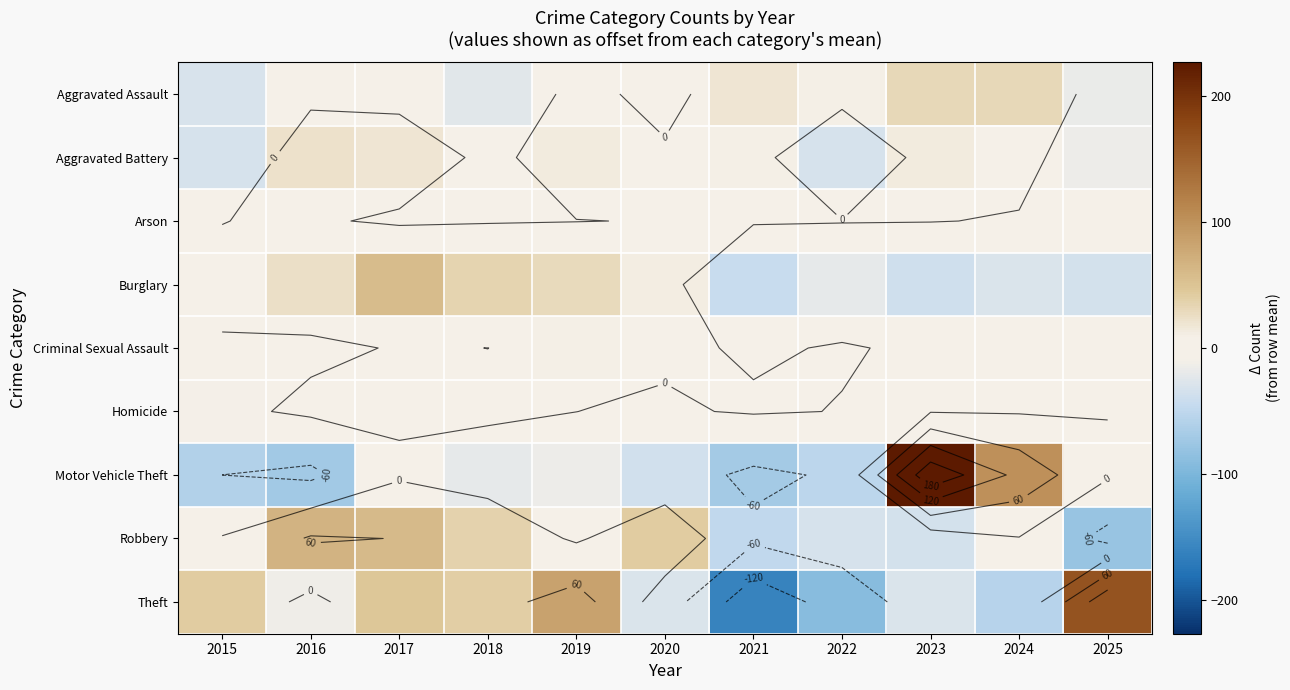

Between 2021 and 2023, which is larger?

2023